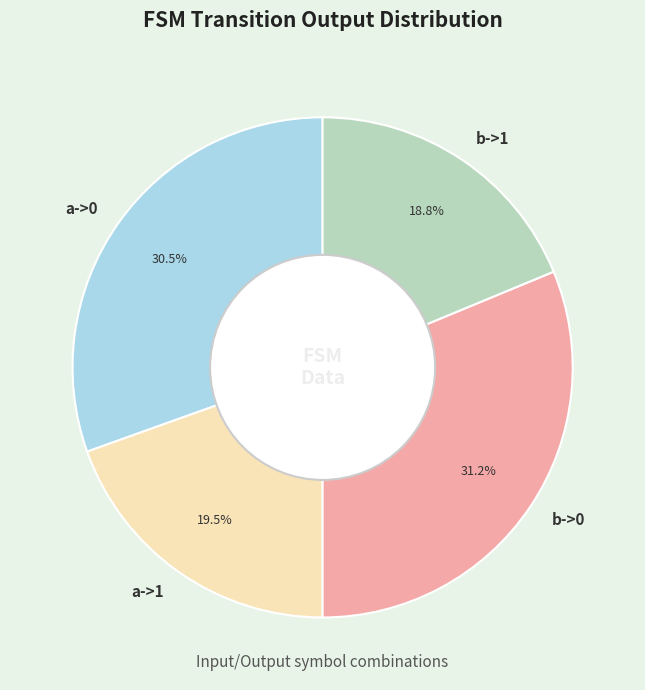

Rank the categories by value from highest to lowest.

b->0, a->0, a->1, b->1